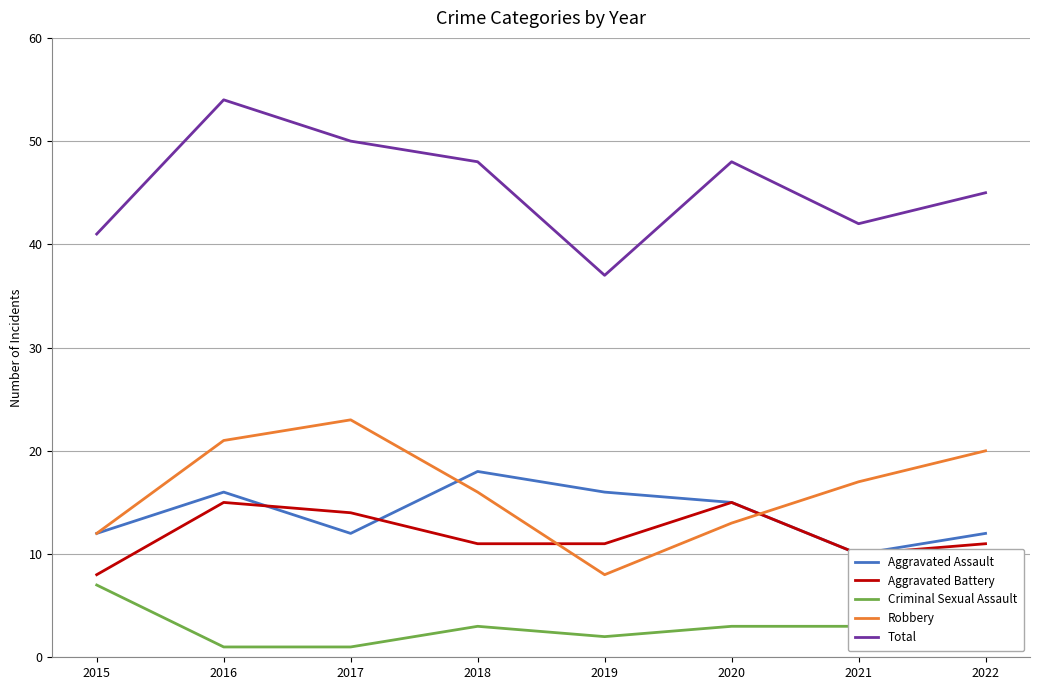

Rank the categories by Criminal Sexual Assault value from highest to lowest.

2015, 2018, 2020, 2021, 2019, 2022, 2016, 2017